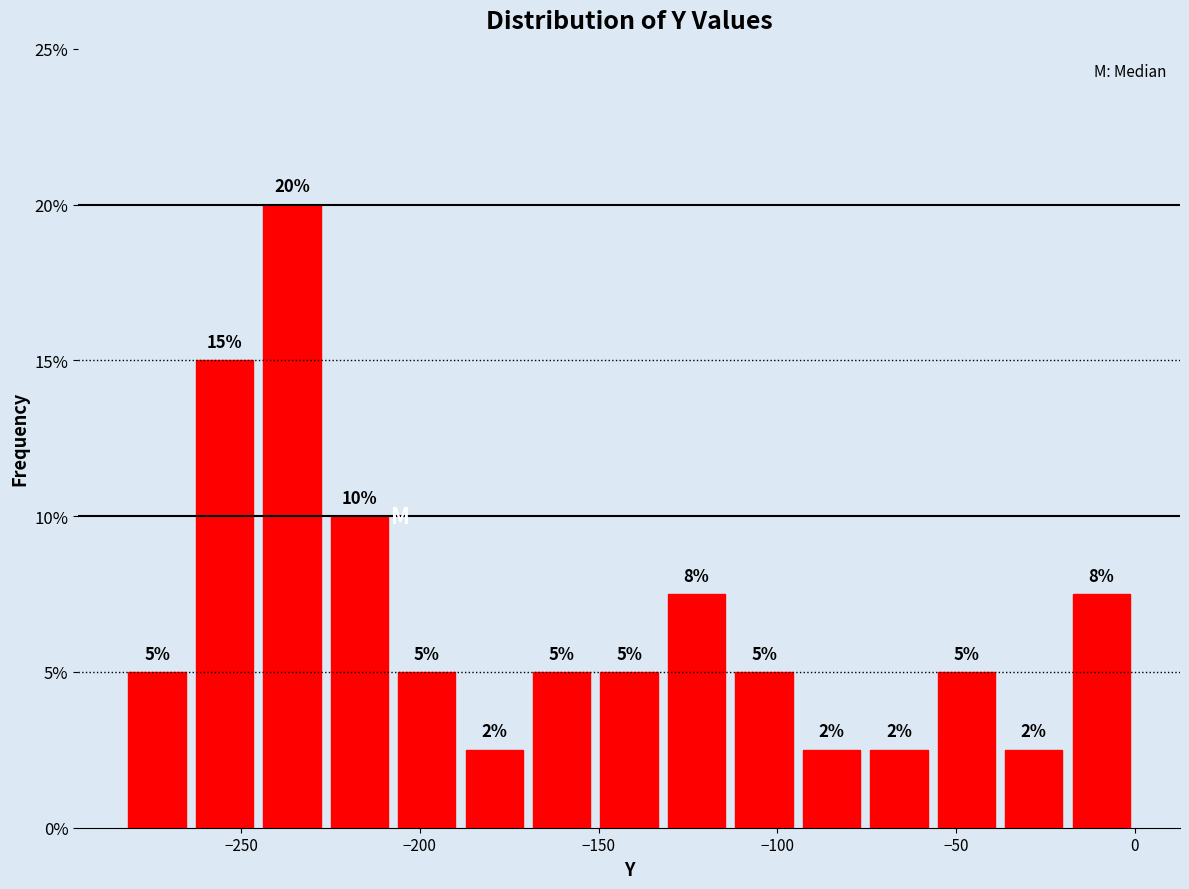

Around what value on the x-axis is the tallest bar? Give the approximate position of its centre, as read against the axis.

-235